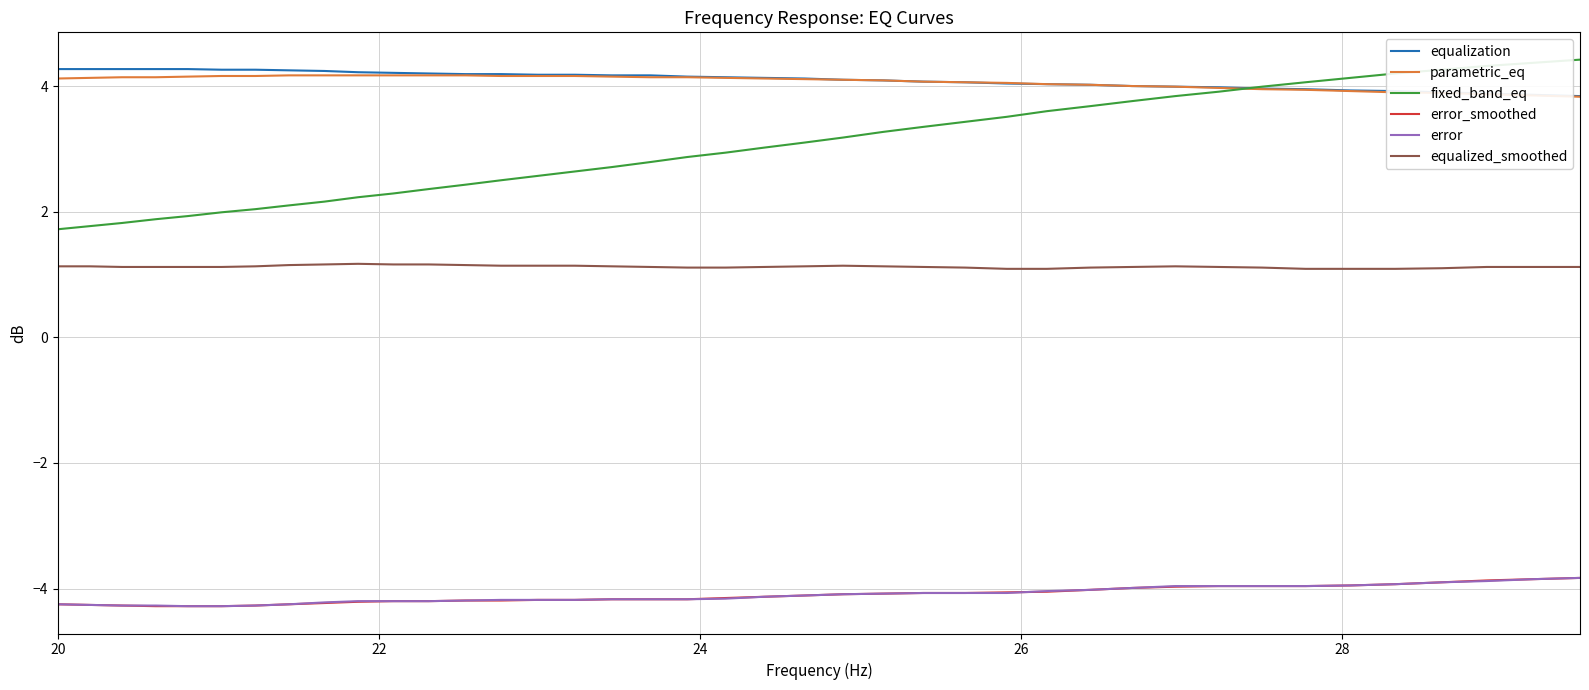

What is the minimum value for equalization?

3.8